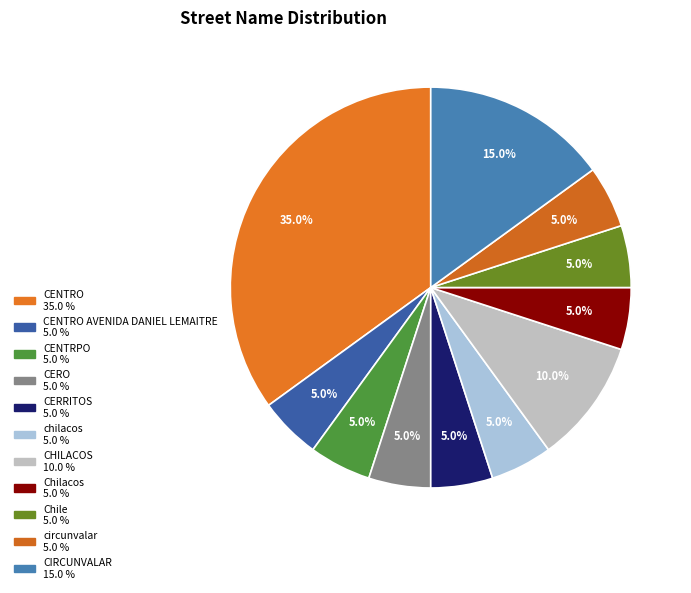

How many slices are in this pie chart?

11